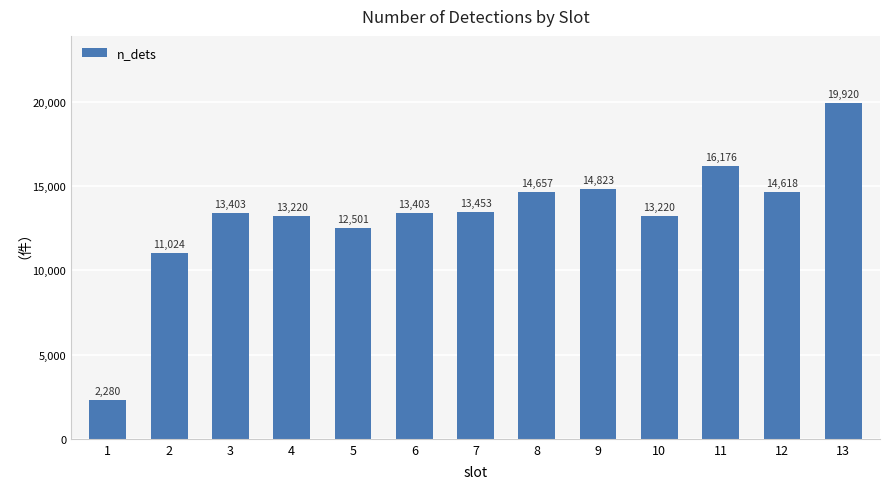

How many bars are there in total?

13